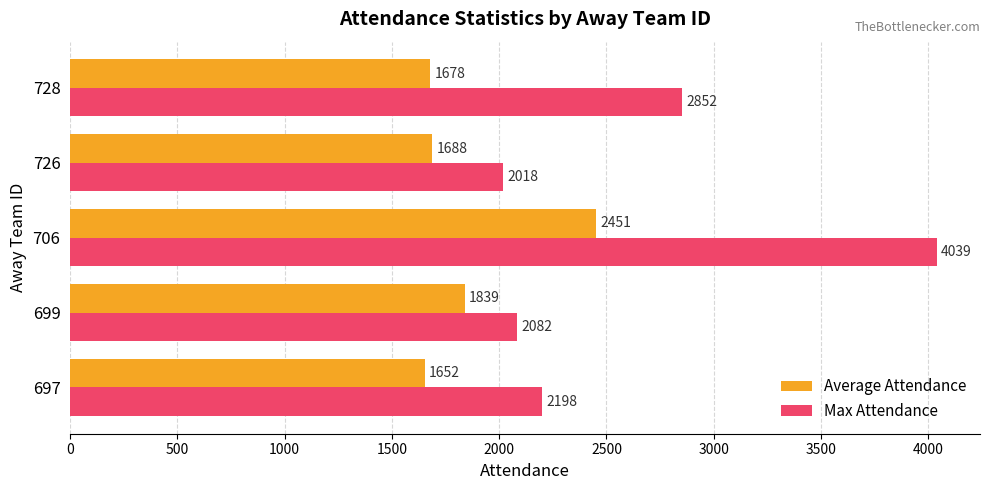

What is the greatest value displayed?

4039